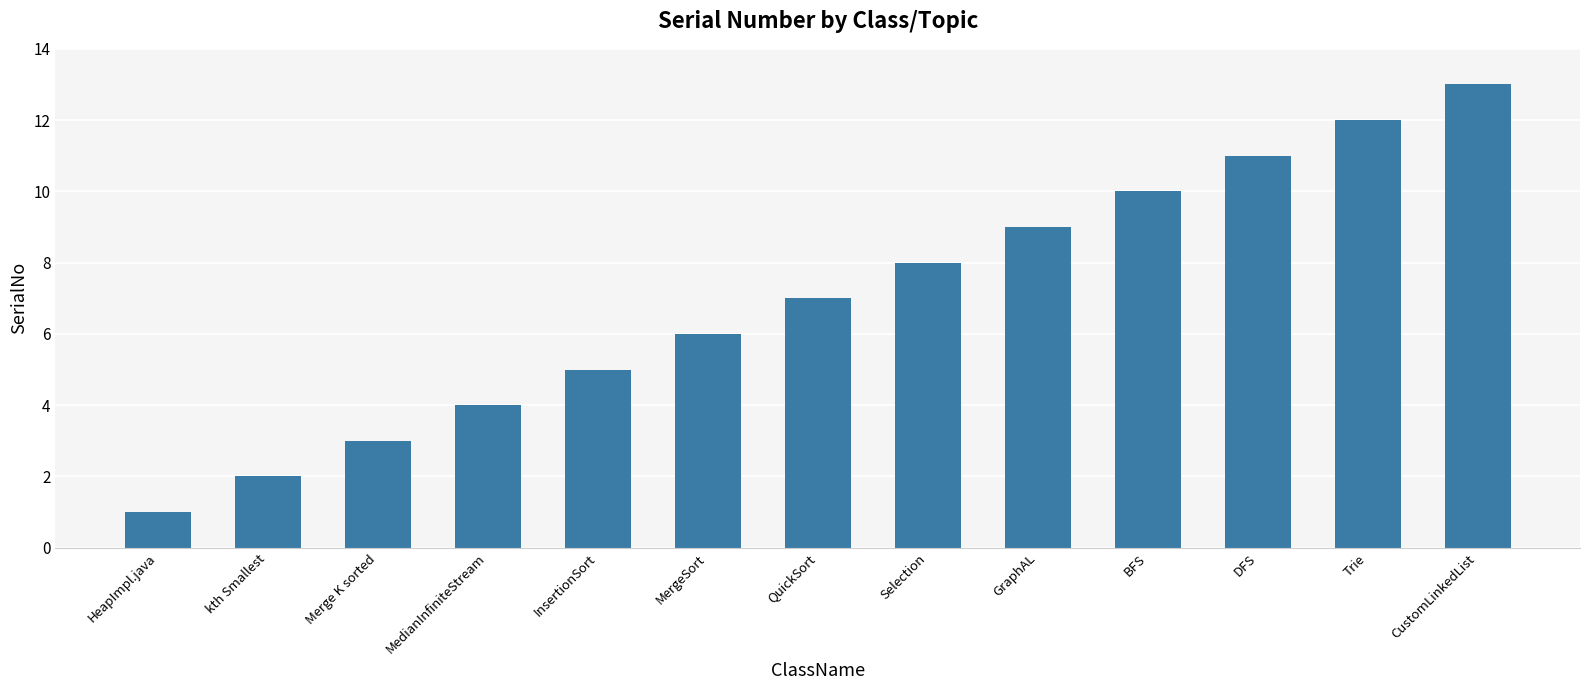

Reading left to right, list all the values displayed in this chart.

1	2	3	4	5	6	7	8	9	10	11	12	13